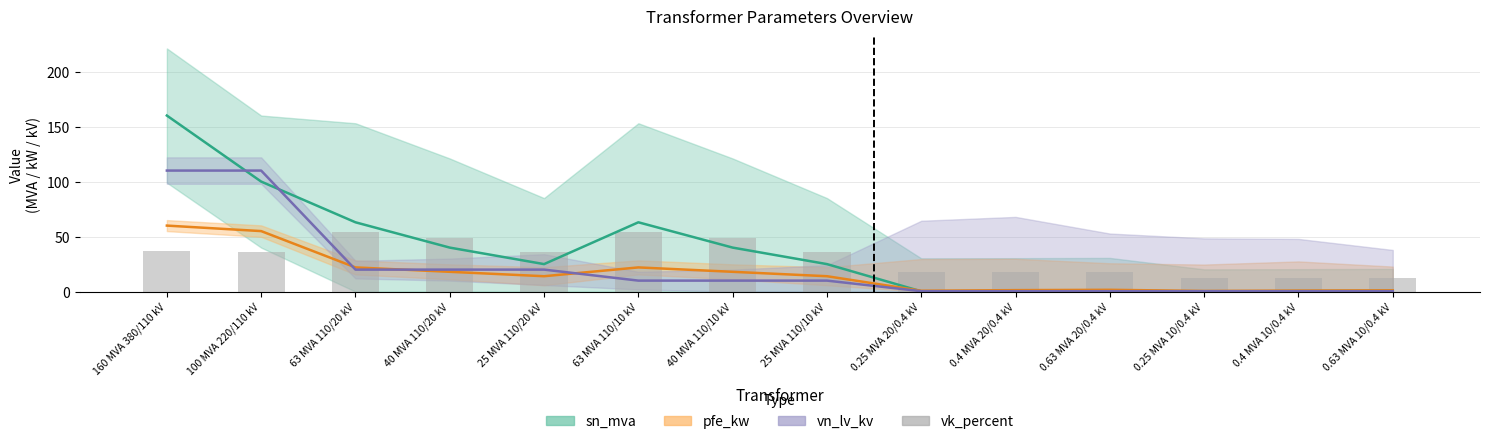

What position from the right is 0.63 MVA 10/0.4 kV?

1